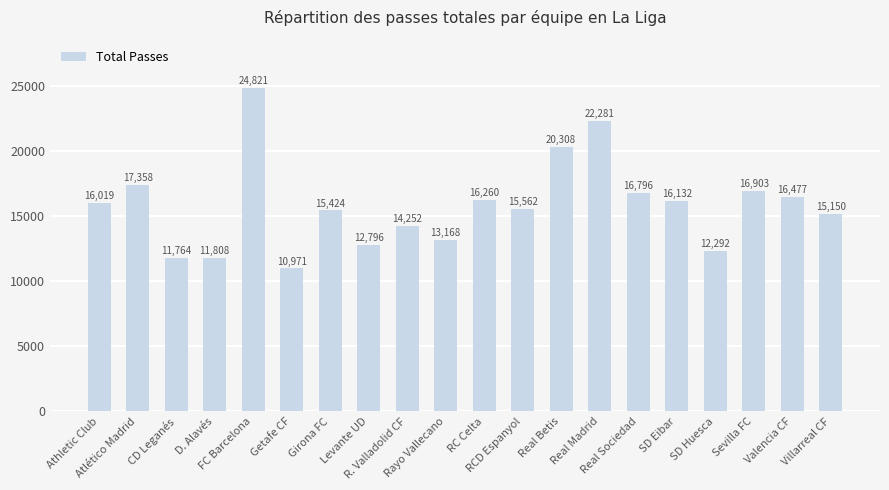

What is the change in value from Atlético Madrid to Getafe CF?

-6387